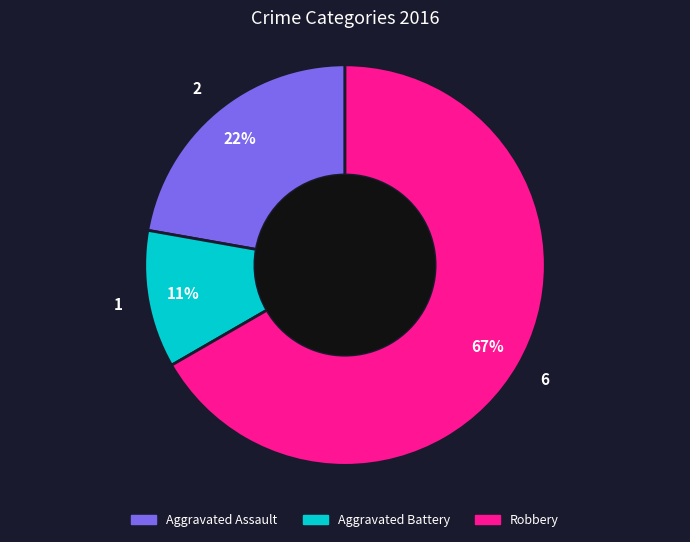

To the nearest percent, what is the combined percentage of Aggravated Battery and Robbery?

78%